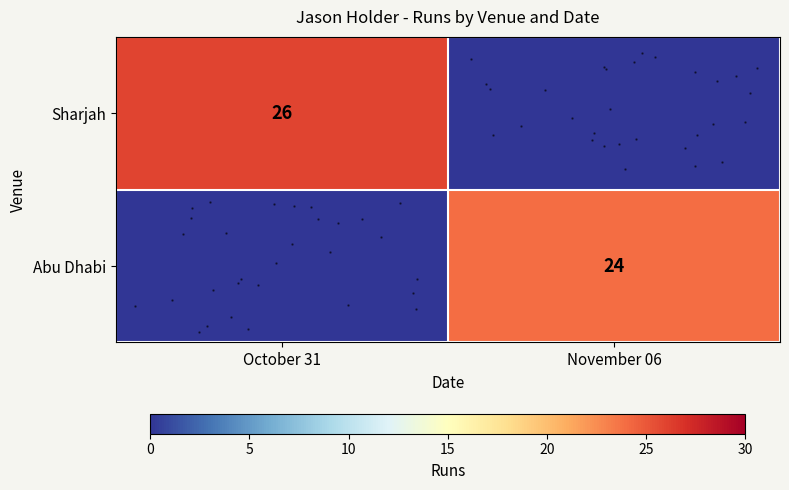

At how many categories does at least one series exceed 22?

2